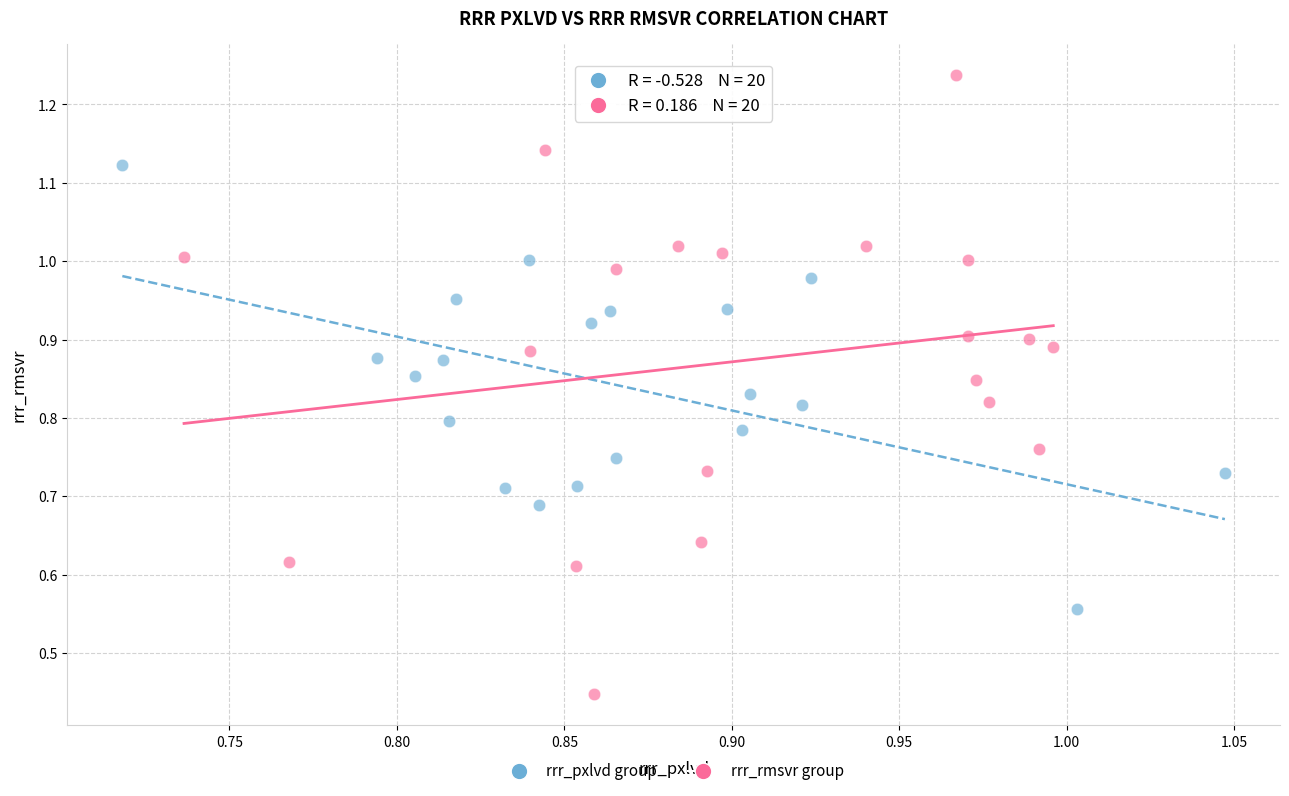

Which series contains the highest Y value?

rrr_rmsvr group